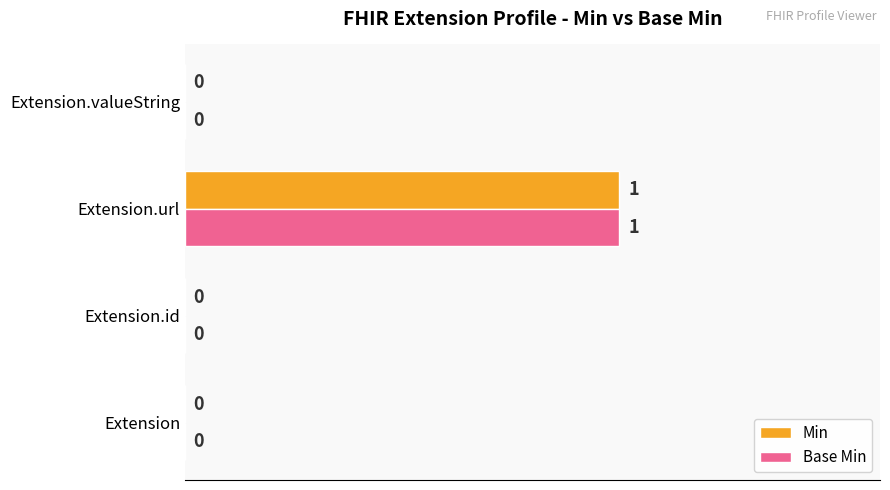

How many categories are shown in the chart?

4